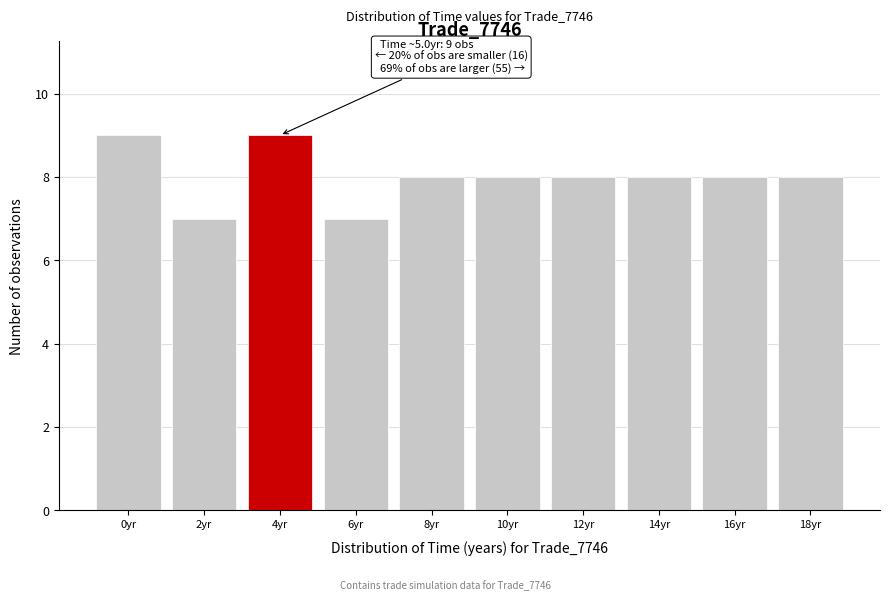

Reading left to right, what are all the values shown in this chart?

9	7	9	7	8	8	8	8	8	8